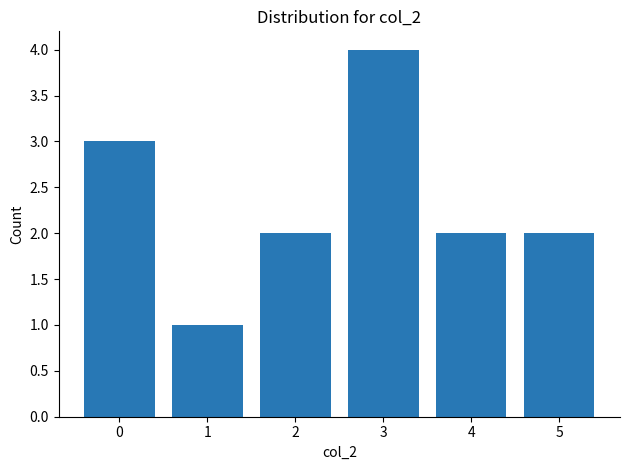

How many data points does each series have?

6